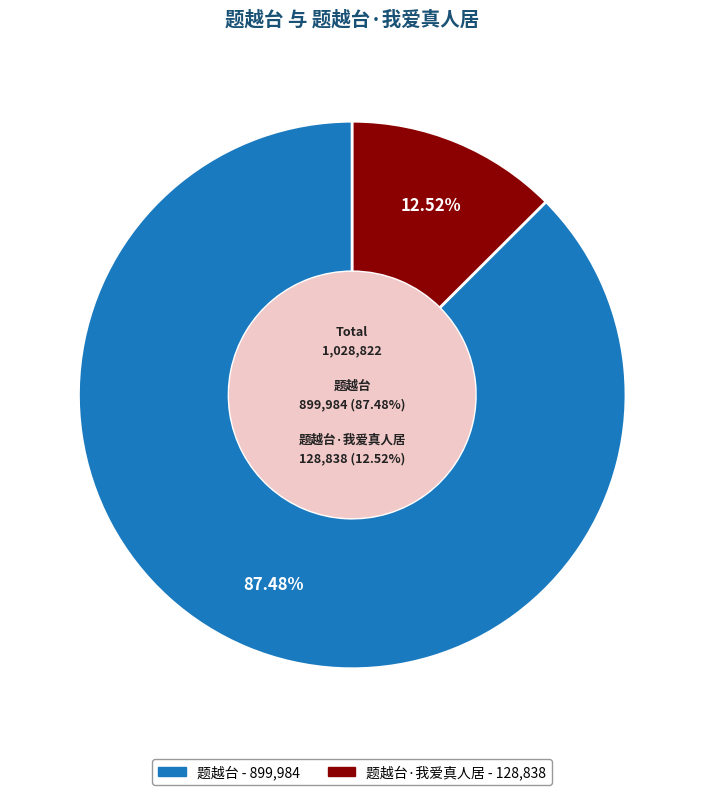

Approximately how many times larger is the value at 题越台·我爱真人居 compared to 题越台?

0.1